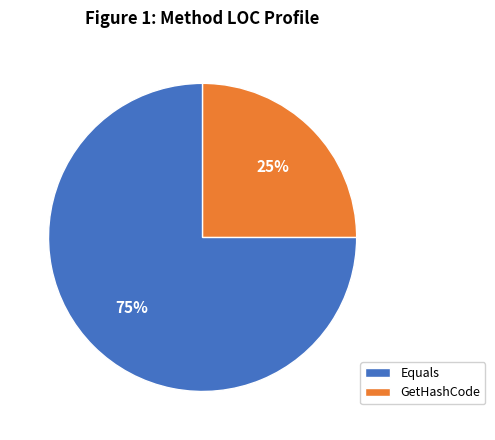

What percentage is the Equals slice, to the nearest percent?

75%